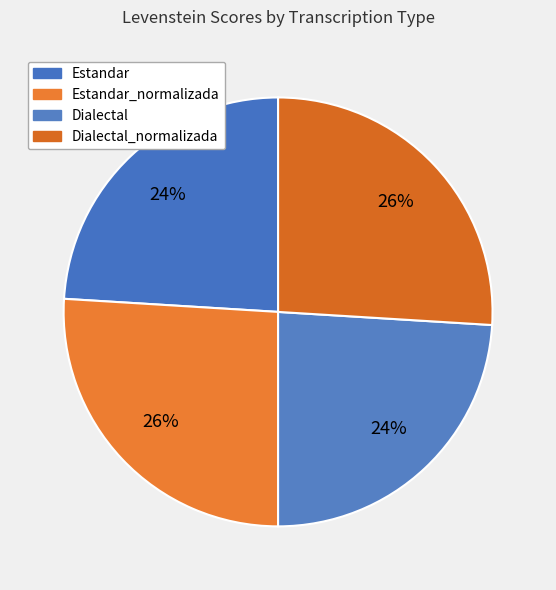

Count the number of slices in the pie.

4